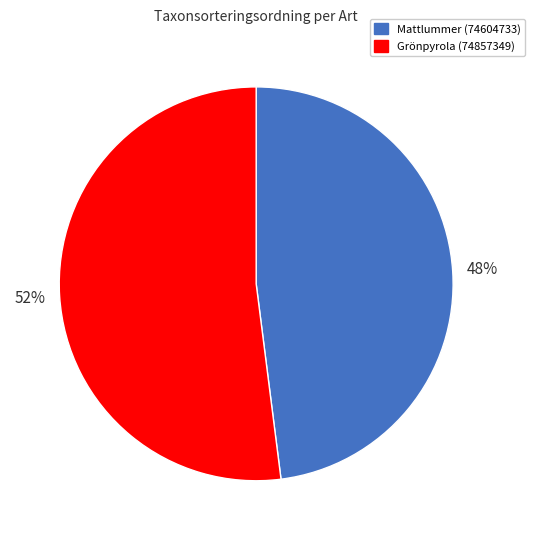

How many slices are in this pie chart?

2